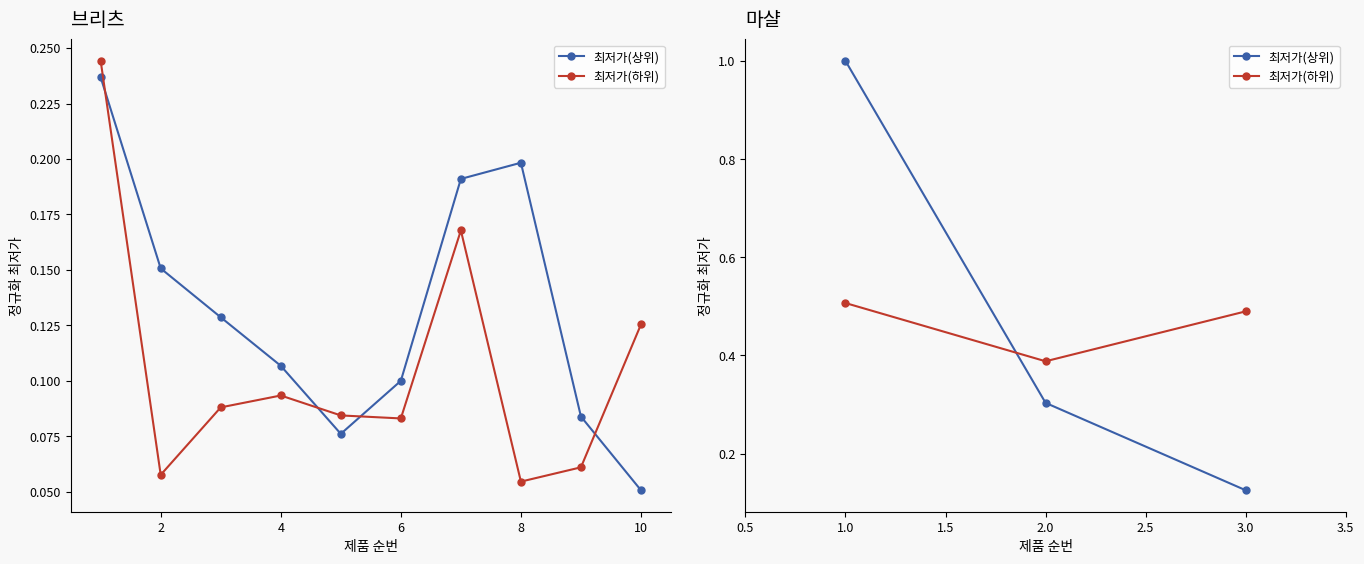

How many 최저가(상위) values are between 0 and 1?

3